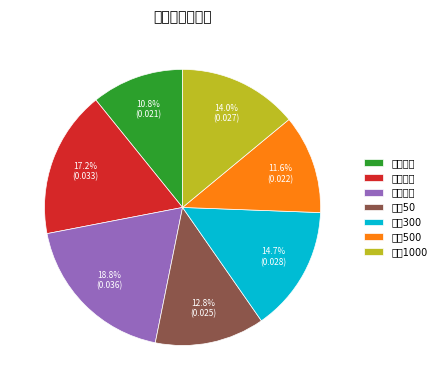

To the nearest percent, what is the average slice percentage?

14%